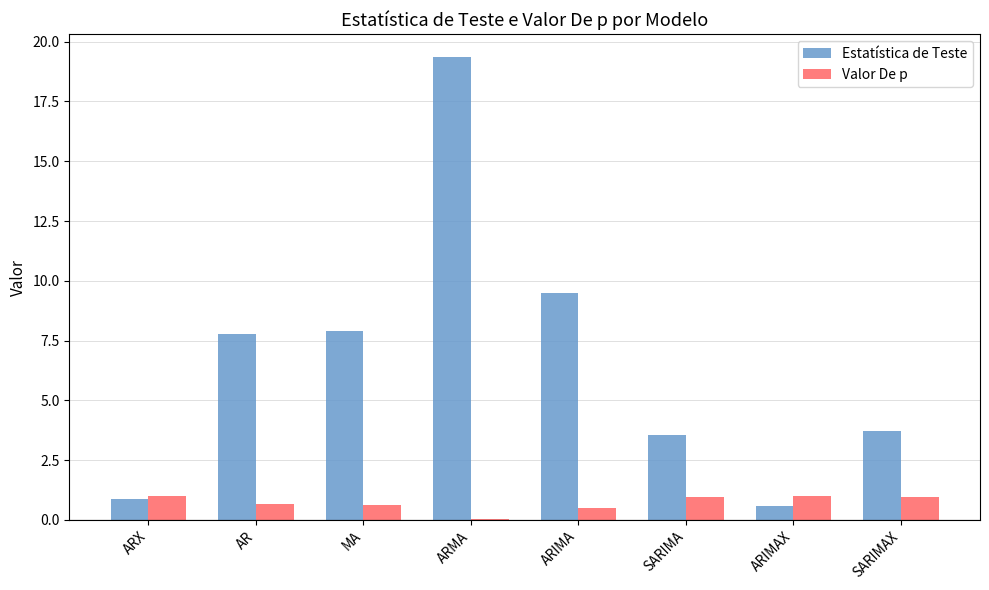

What is the difference between the Valor De p values at ARIMAX and AR?

0.4